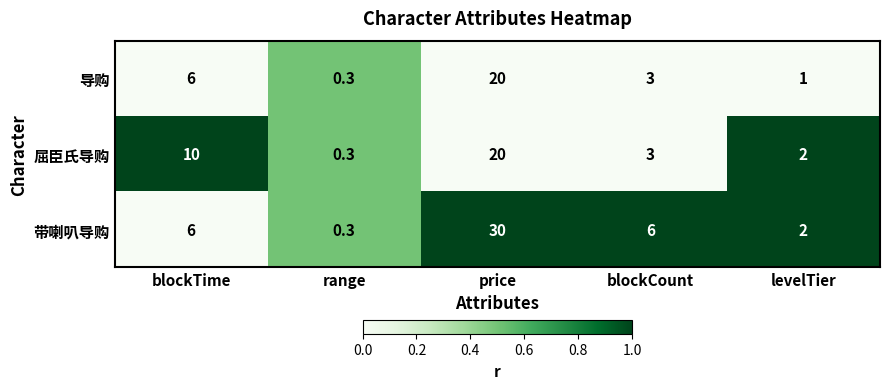

At which label does 导购 first exceed 3?

blockTime